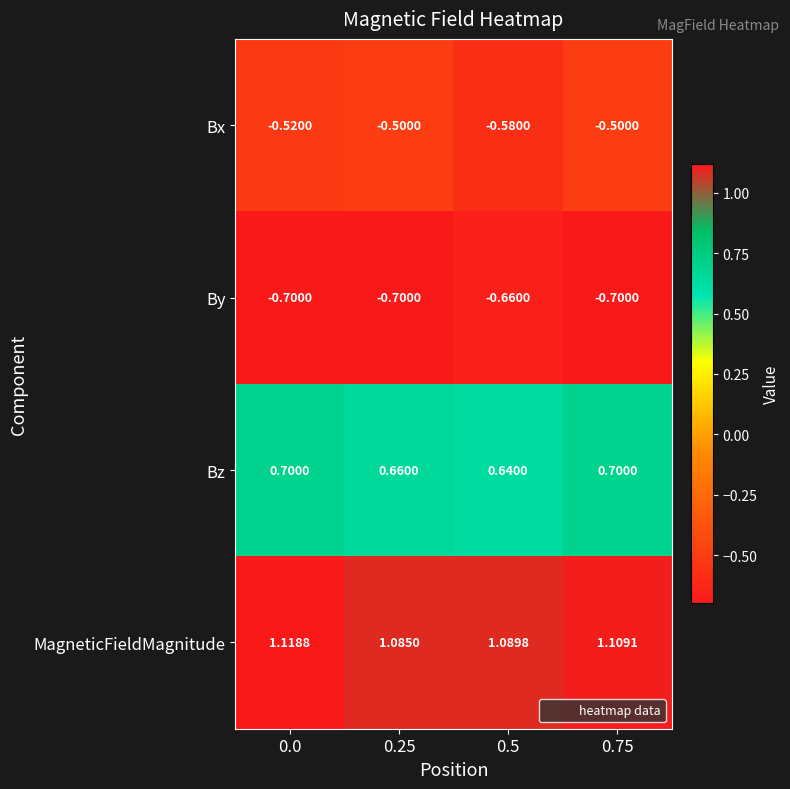

At how many categories does at least one series exceed 0?

4